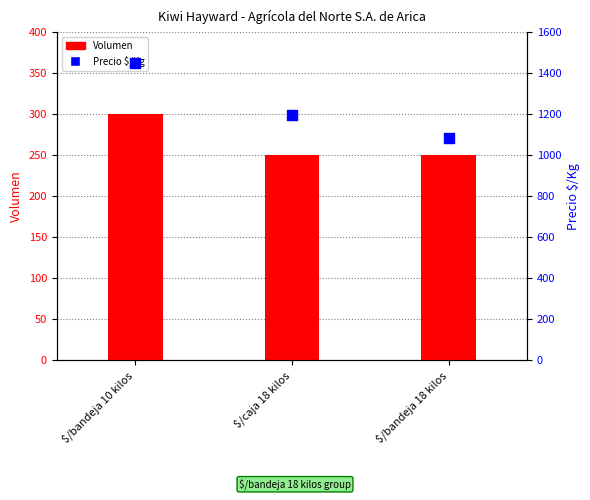

Which series contains the highest Y value?

Precio $/Kg